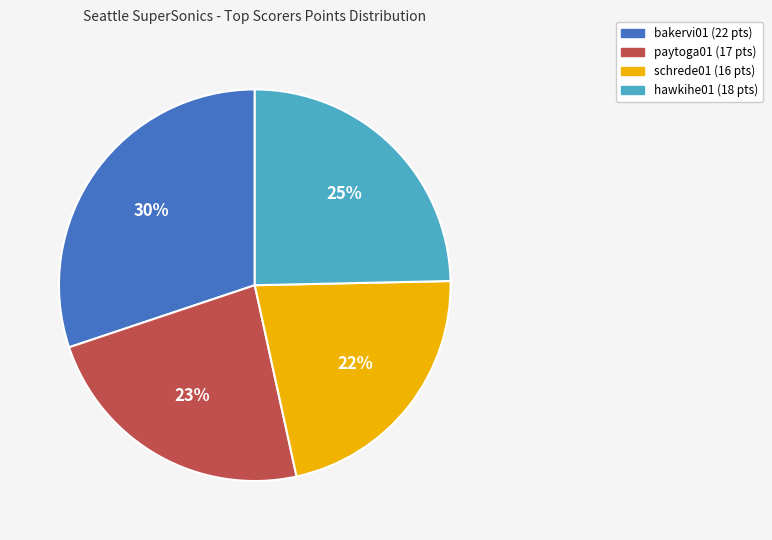

Approximately how many times larger is the value at schrede01 compared to hawkihe01?

0.9